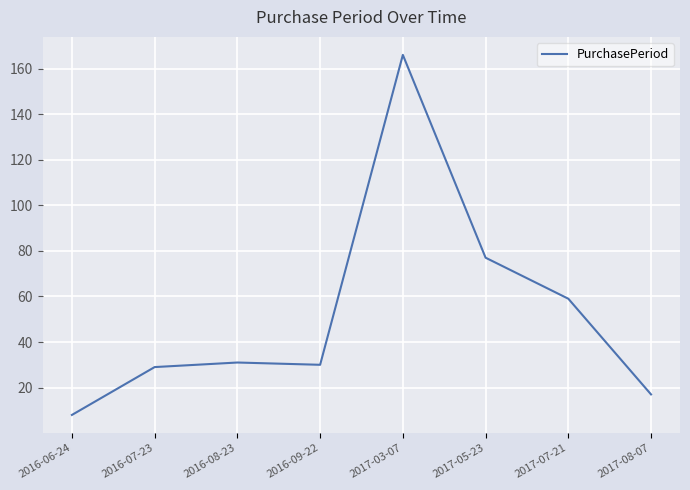

What is the change in value from 2017-03-07 to 2017-07-21?

-107